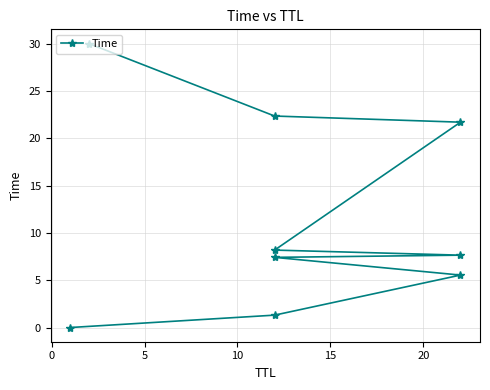

What is the value of the 8th point from the left?

22.3